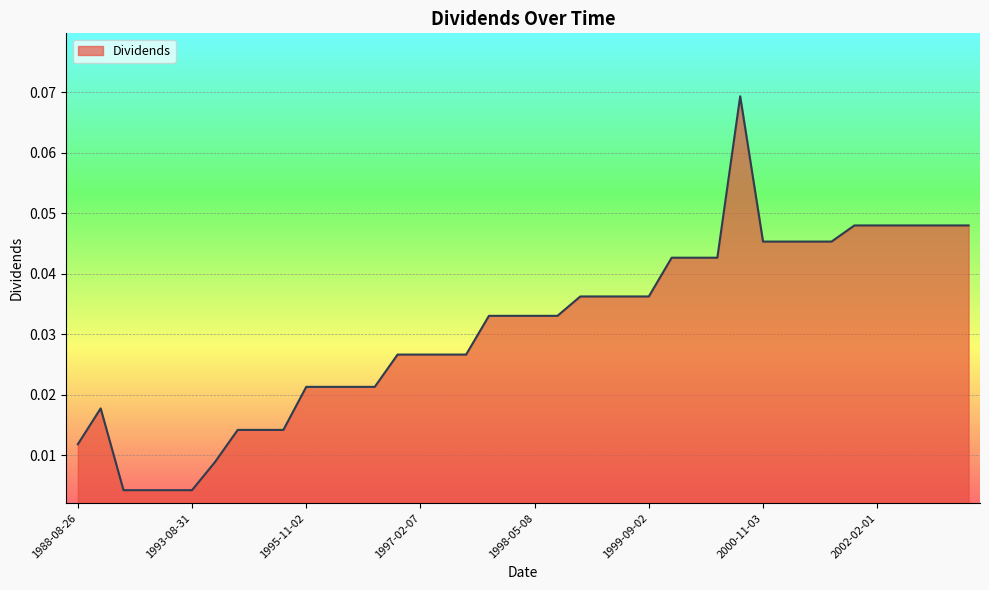

Reading left to right, list all the values displayed in this chart.

0.0	0.0	0.0	0.0	0.0	0.0	0.0	0.0	0.0	0.0	0.0	0.0	0.0	0.0	0.0	0.0	0.0	0.0	0.0	0.0	0.0	0.0	0.0	0.0	0.0	0.0	0.0	0.0	0.0	0.1	0.0	0.0	0.0	0.0	0.0	0.0	0.0	0.0	0.0	0.0